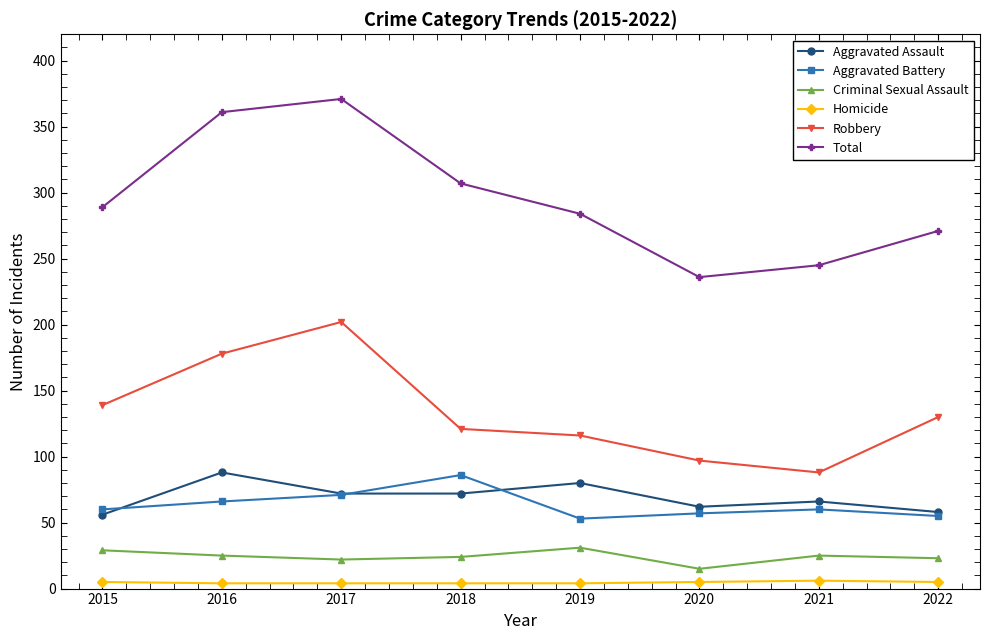

Which series has the largest total across all categories?

Total